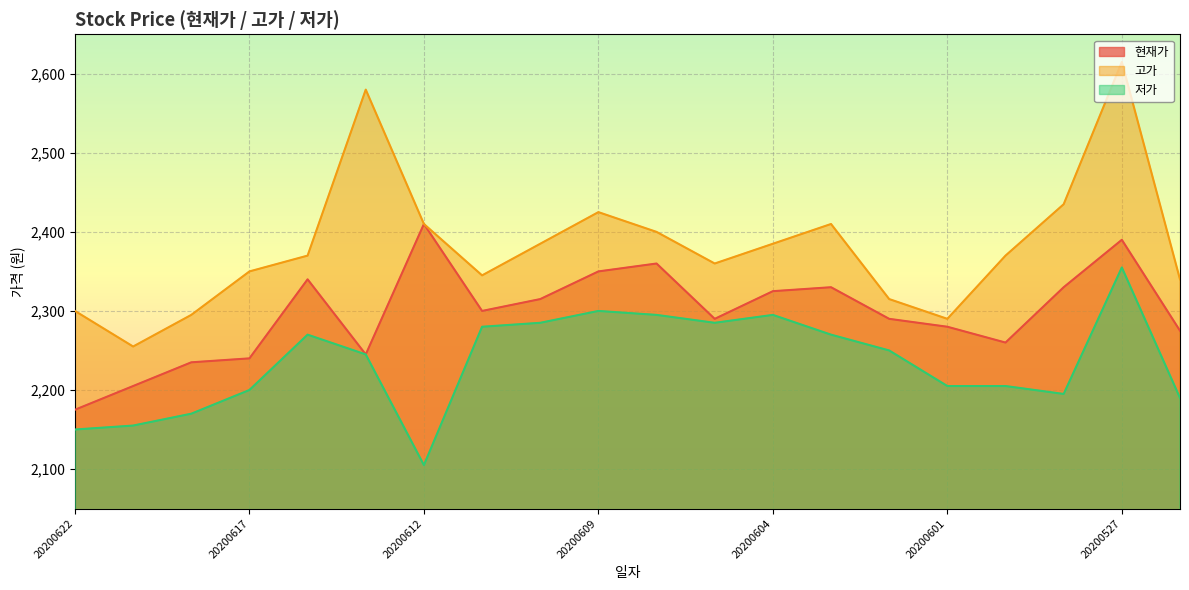

Which series has the largest total across all categories?

고가